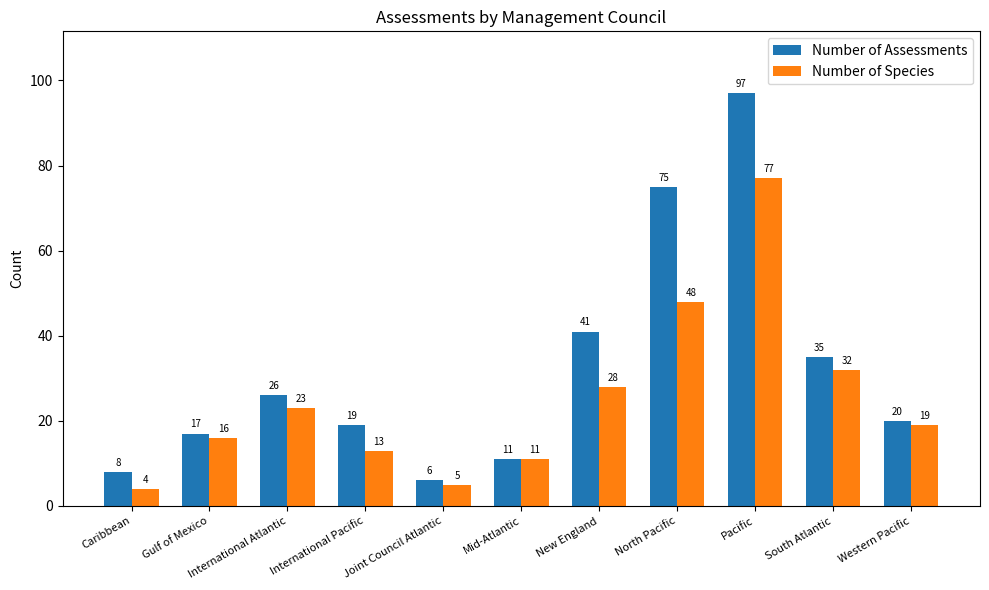

What is the maximum value shown in the chart?

97